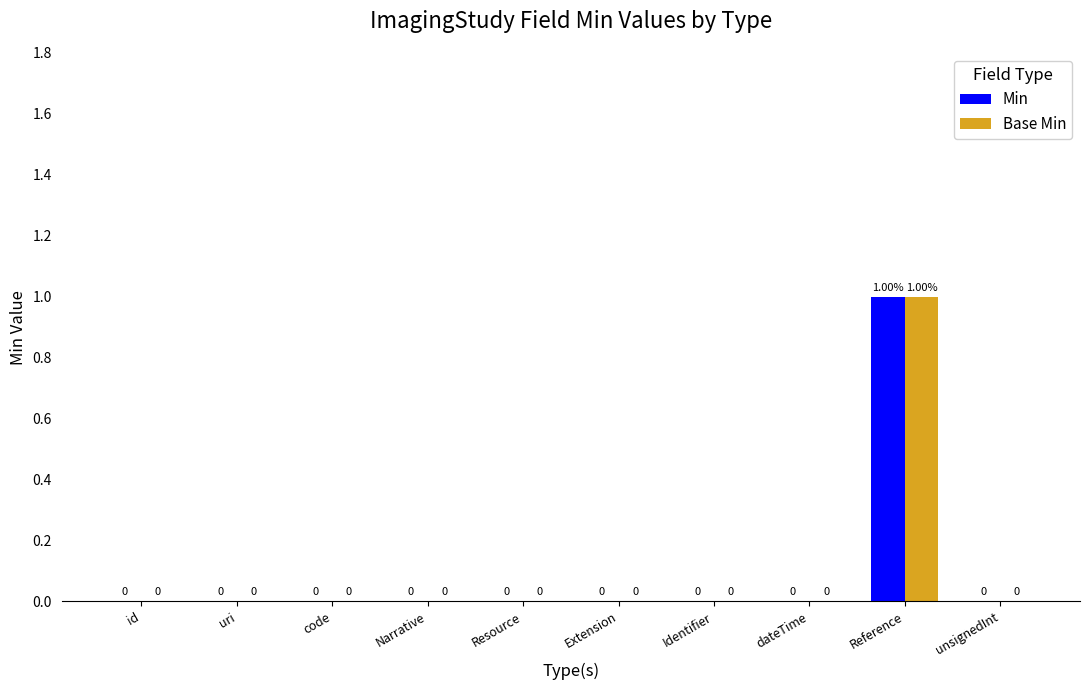

Reading left to right, list all the values displayed in this chart.

Min: 0	0	0	0	0	0	0	0	1	0
Base Min: 0	0	0	0	0	0	0	0	1	0